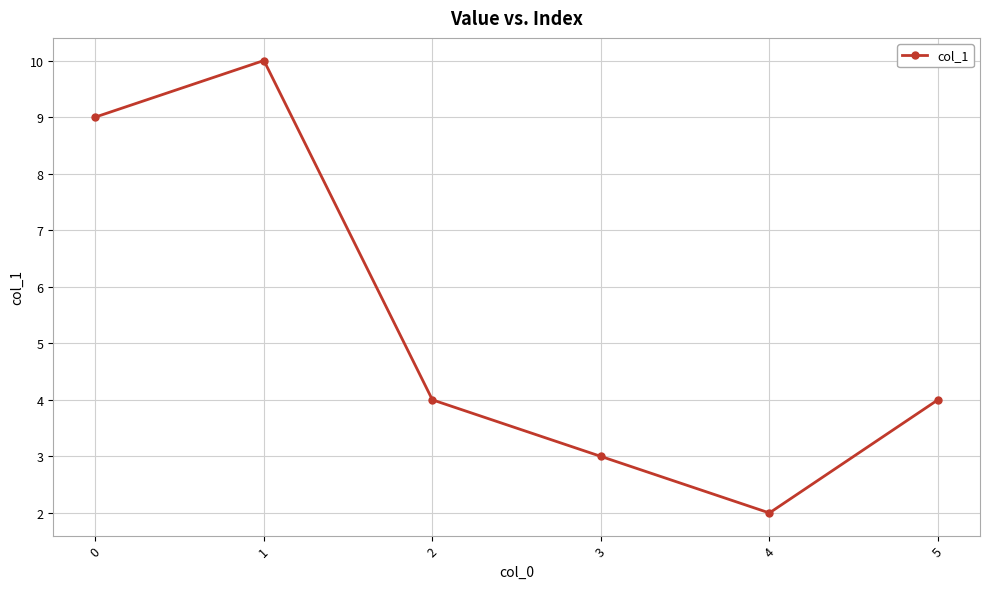

At which category does the data reach its first local valley?

4